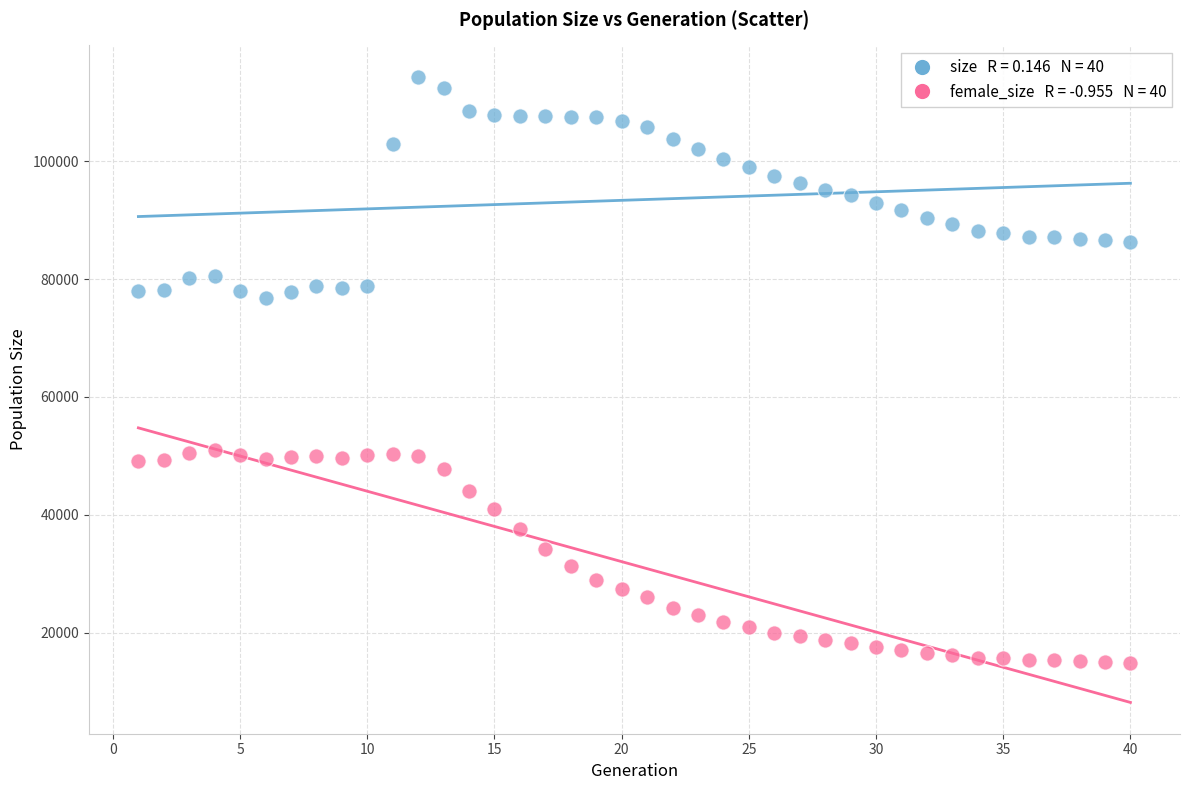

Across all data points, what is the range of X values (max minus min)?

39